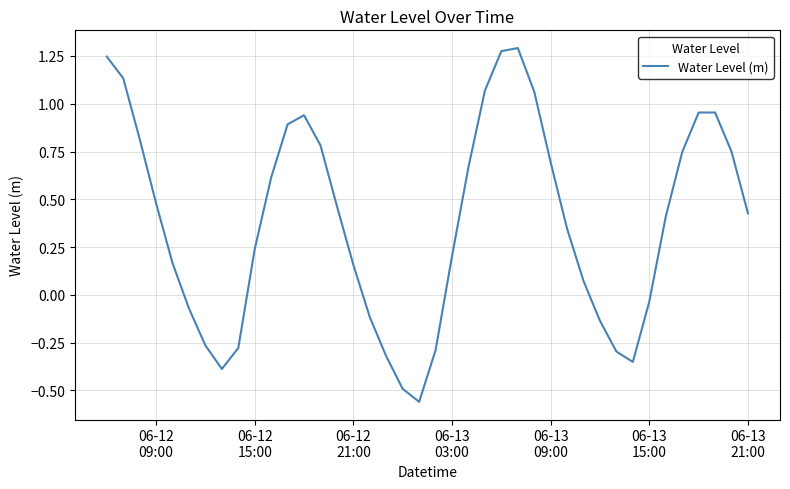

What is the difference between the maximum and minimum values?

1.9